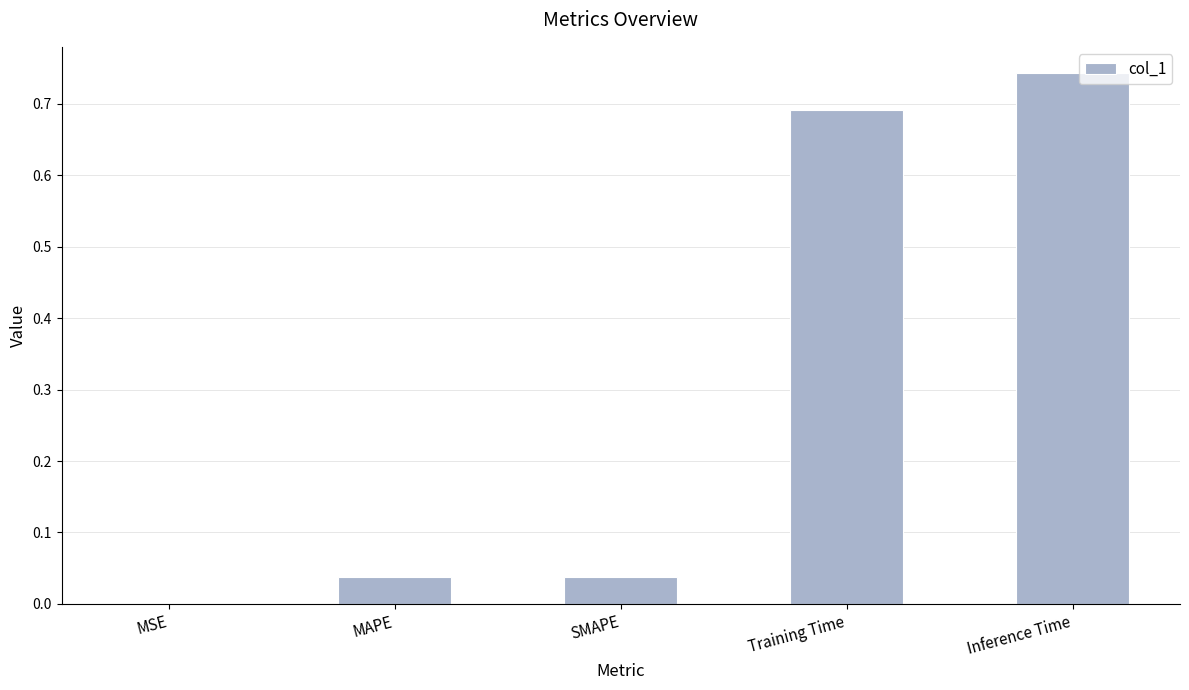

Between MAPE and Inference Time, which is larger?

Inference Time